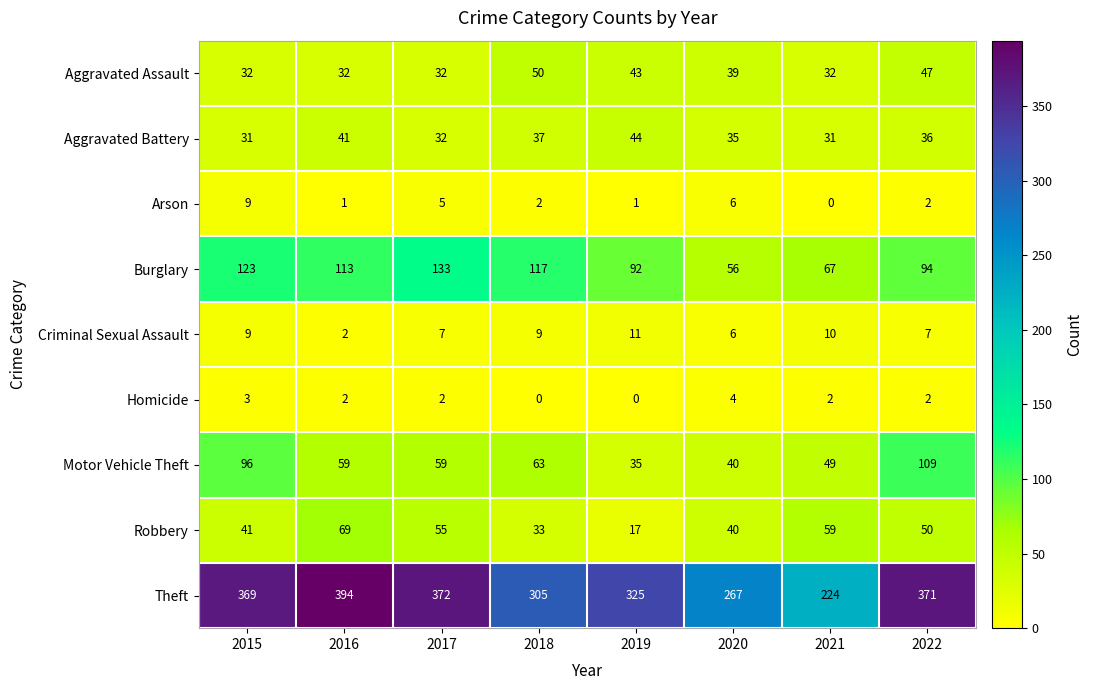

Read the Motor Vehicle Theft value at 2022.

109